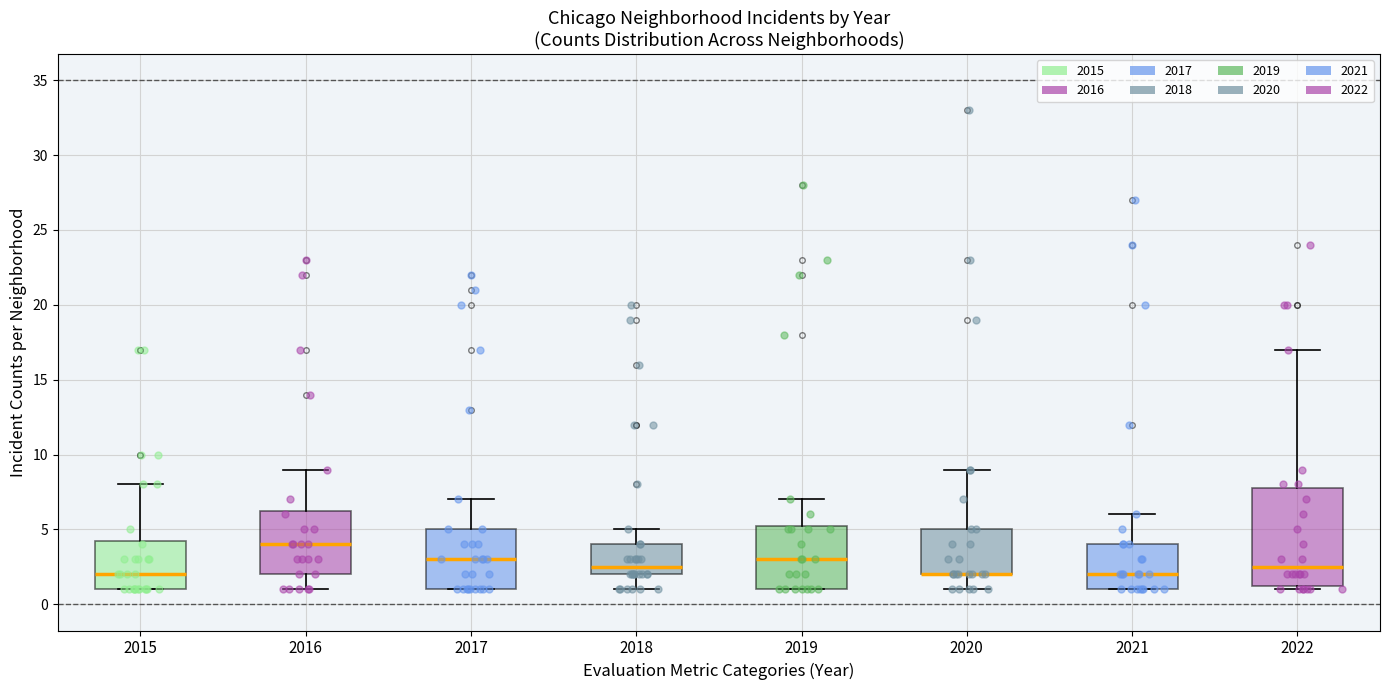

Reading left to right, read every box against the y-axis: the position of its median line, the range the box covers, and the ends of its whiskers. The values are not printed on the chart, so give them approximately, as read against the axis.

2015: median 2.0, box 1.0 to 4.5, whiskers 1.0 to 8.0
2016: median 4.0, box 2.0 to 6.5, whiskers 1.0 to 9.0
2017: median 3.0, box 1.0 to 5.0, whiskers 1.0 to 7.0
2018: median 2.5, box 2.0 to 4.0, whiskers 1.0 to 5.0
2019: median 3.0, box 1.0 to 5.5, whiskers 1.0 to 7.0
2020: median 2.0 (drawn on the box's lower edge), box 2.0 to 5.0, whiskers 1.0 to 9.0
2021: median 2.0, box 1.0 to 4.0, whiskers 1.0 to 6.0
2022: median 2.5, box 1.5 to 8.0, whiskers 1.0 to 17.0